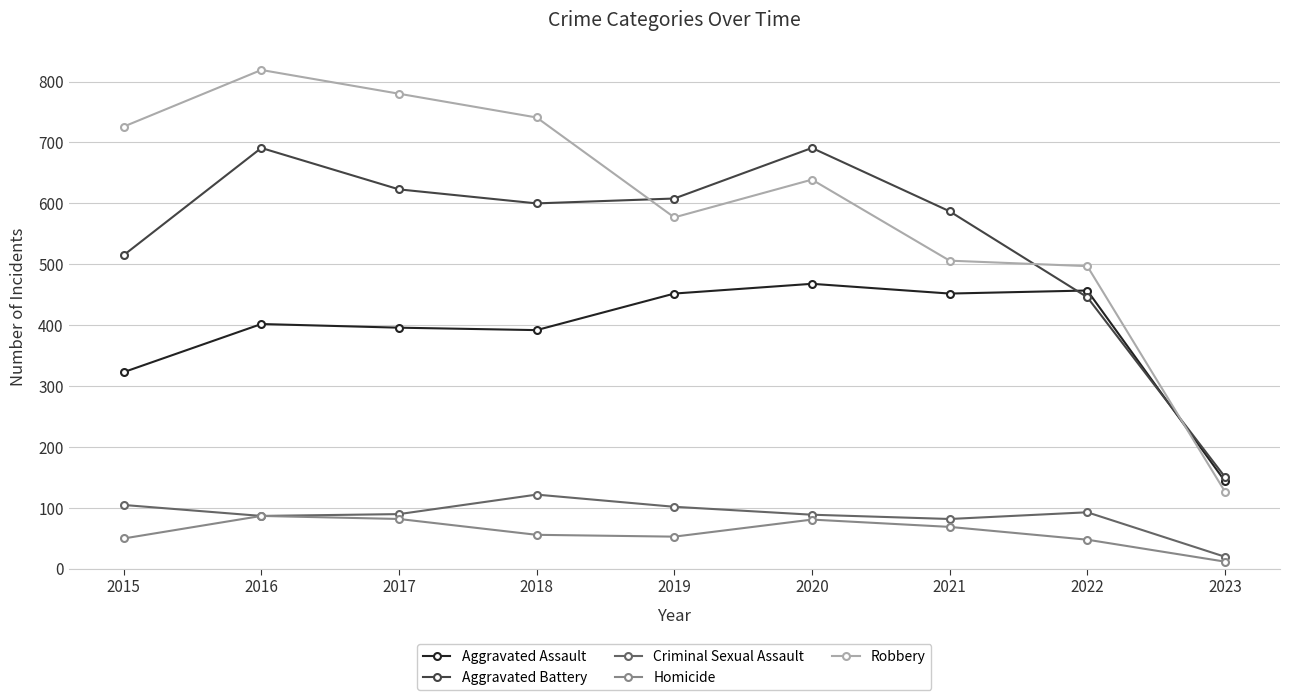

Which series has the widest spread of values?

Robbery